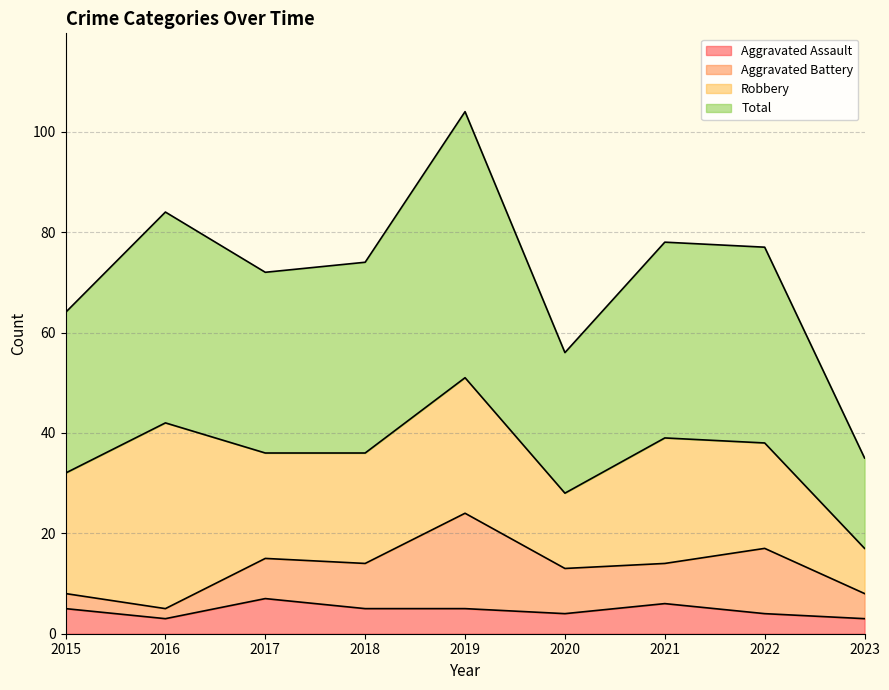

The value of Aggravated Assault at 2015 is 5. True or false?

True